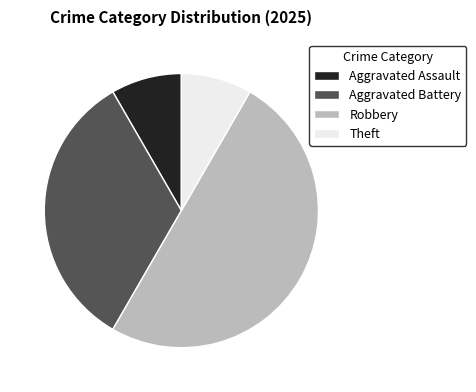

What is the largest slice in the pie chart?

Robbery